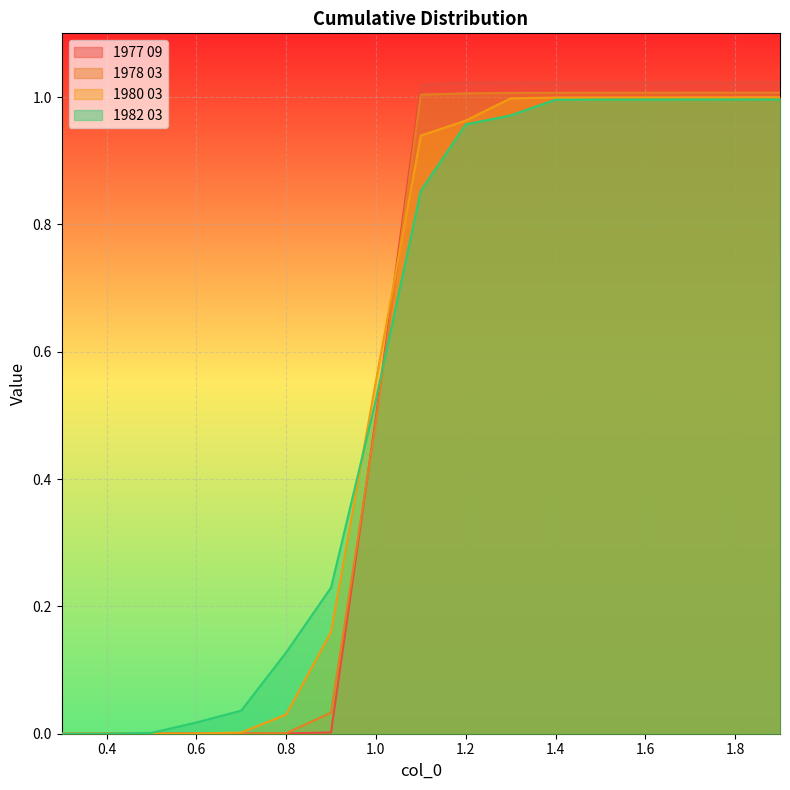

How many series are shown in this chart?

4